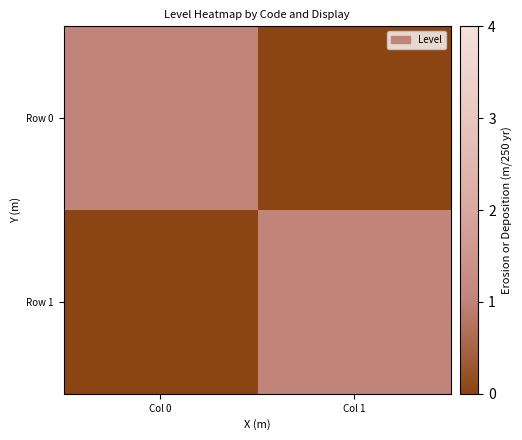

At which category is the sum across all series the highest?

Col 0